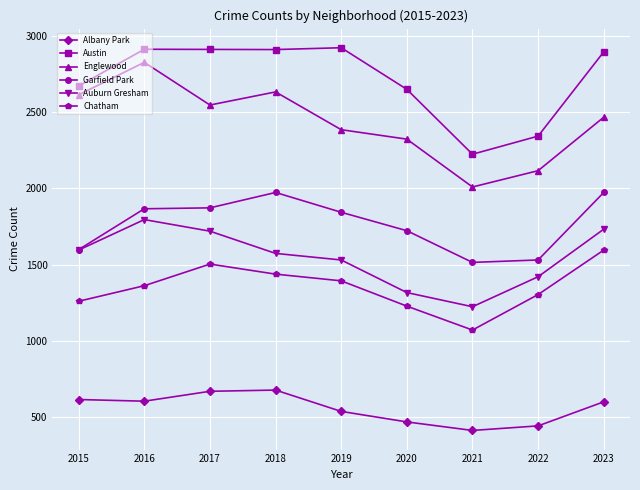

Is it true that Albany Park equals 1131 at 2017?

False